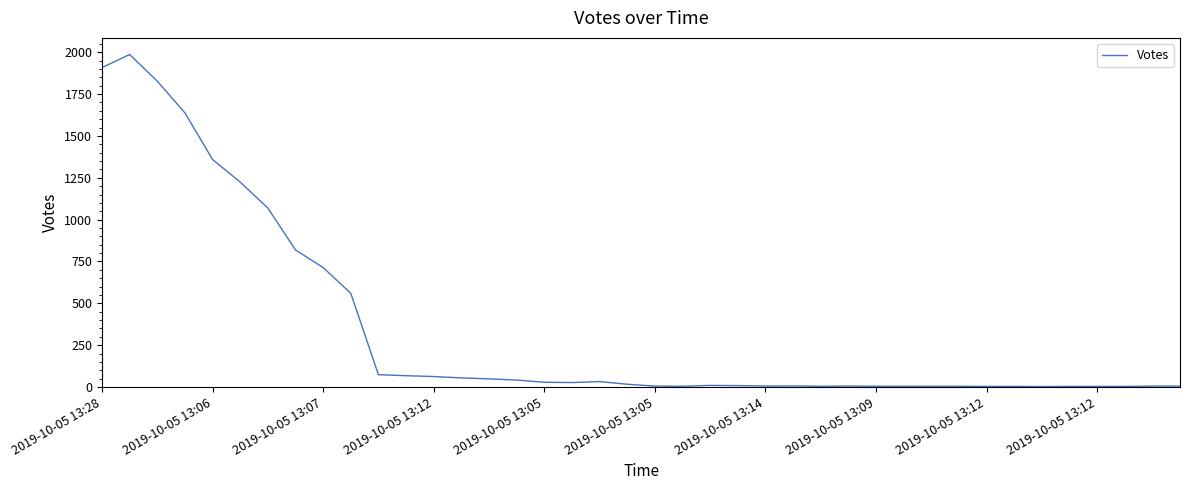

How many categories are shown in the chart?

40